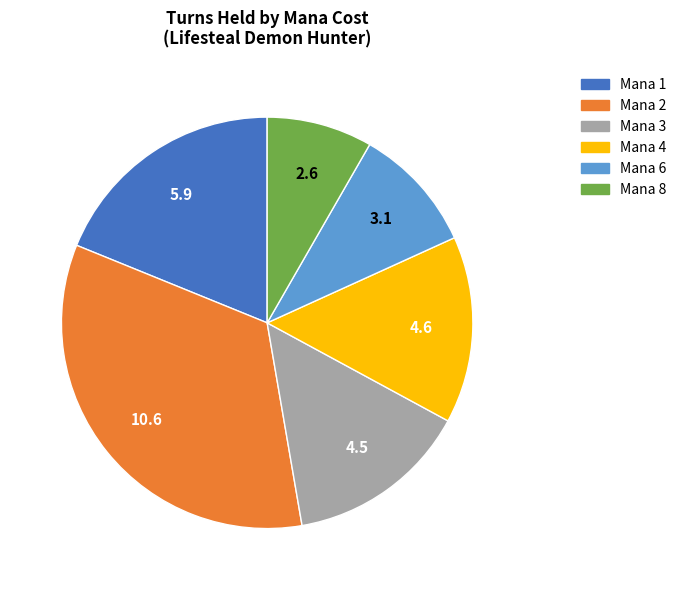

Which slice is the smallest?

Mana 8